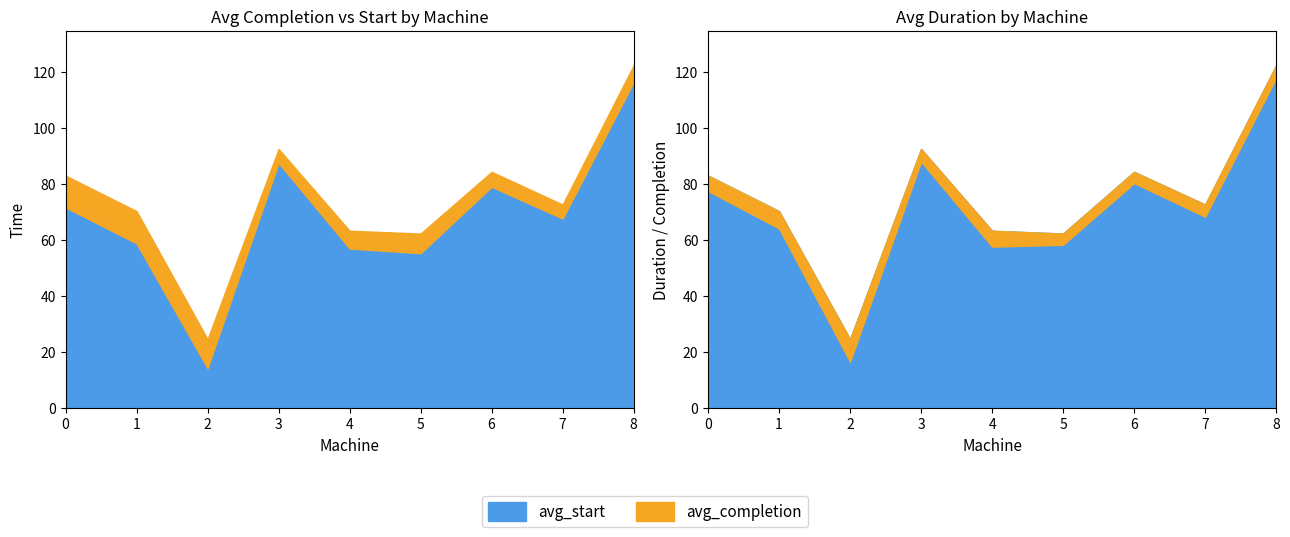

Is the value of avg_start at 3 greater than the value of avg_duration at 5?

Yes